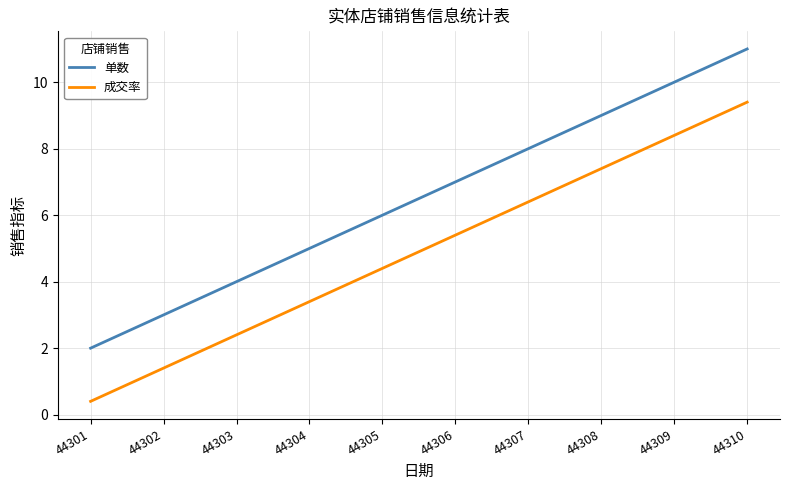

Rank the series by their average value, from lowest to highest.

成交率, 单数